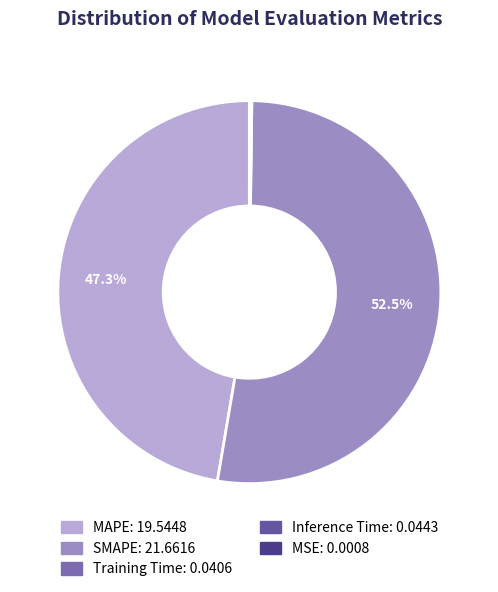

The Inference Time slice represents 0% of the pie. True or false?

True